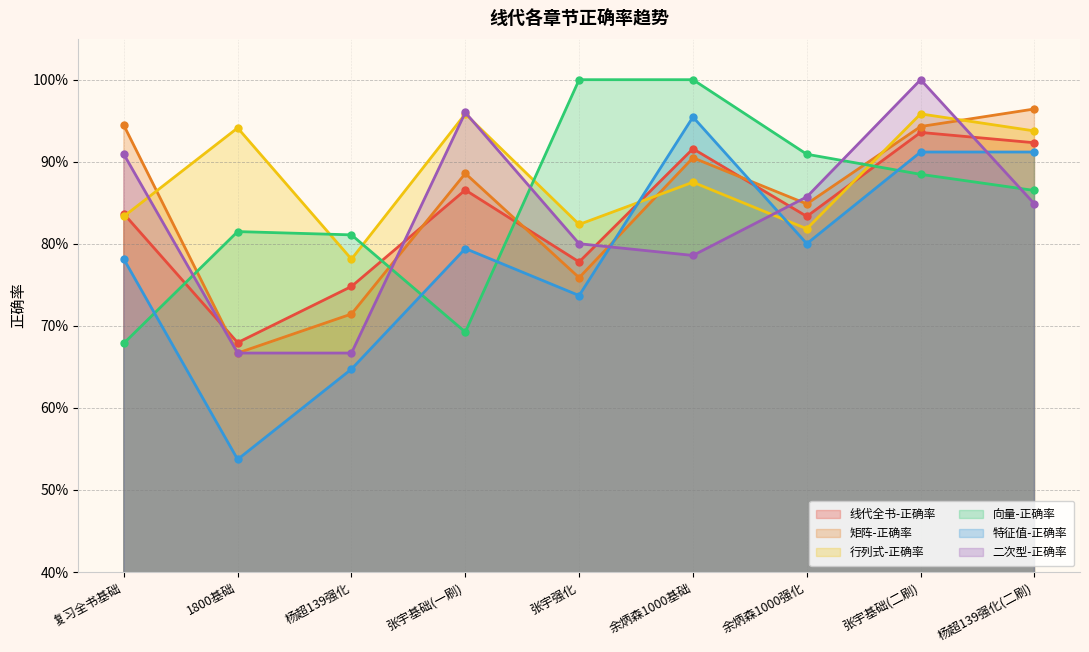

How many categories are shown in the chart?

9